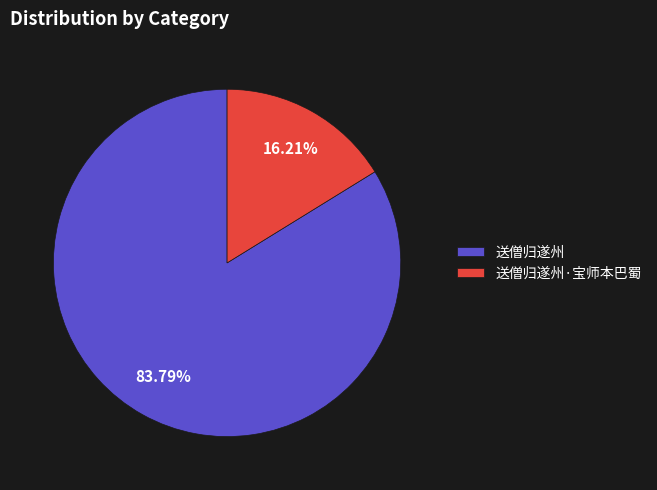

Between 送僧归遂州·宝师本巴蜀 and 送僧归遂州, which is larger?

送僧归遂州